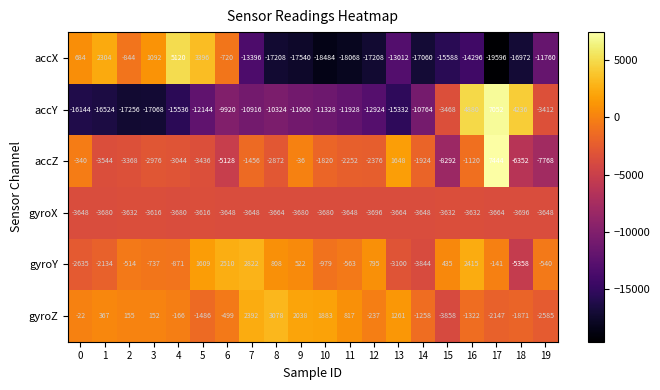

What is the total value across all series at 16?

-13075